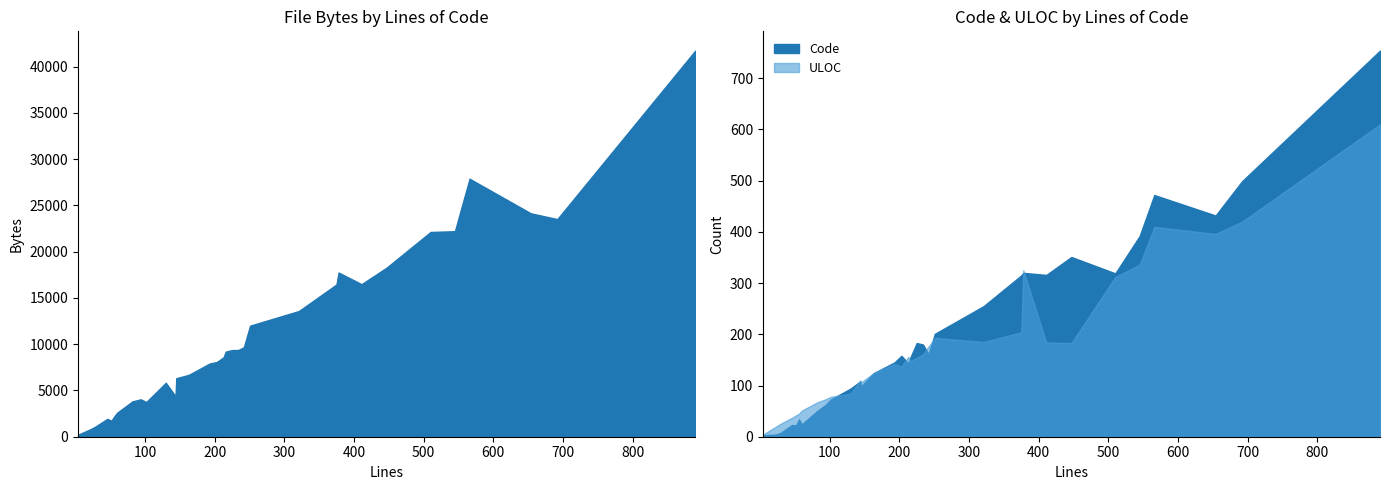

The Bytes series shows 6685 at 163. True or false?

True